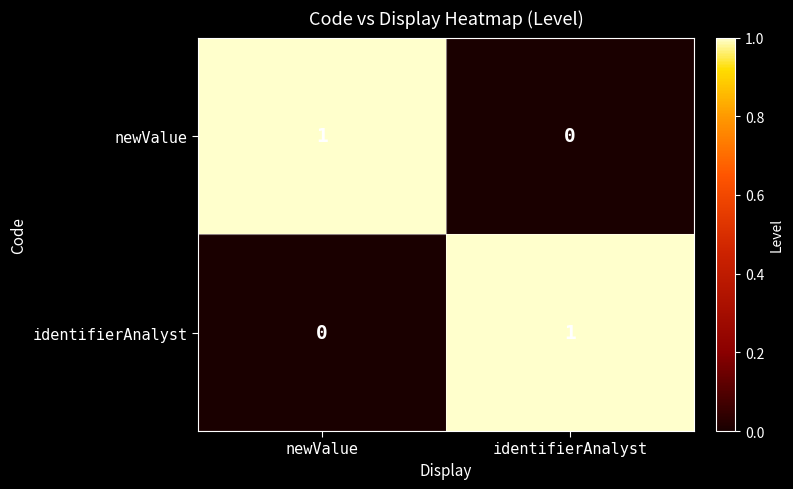

Rank the categories by identifierAnalyst value from highest to lowest.

identifierAnalyst, newValue